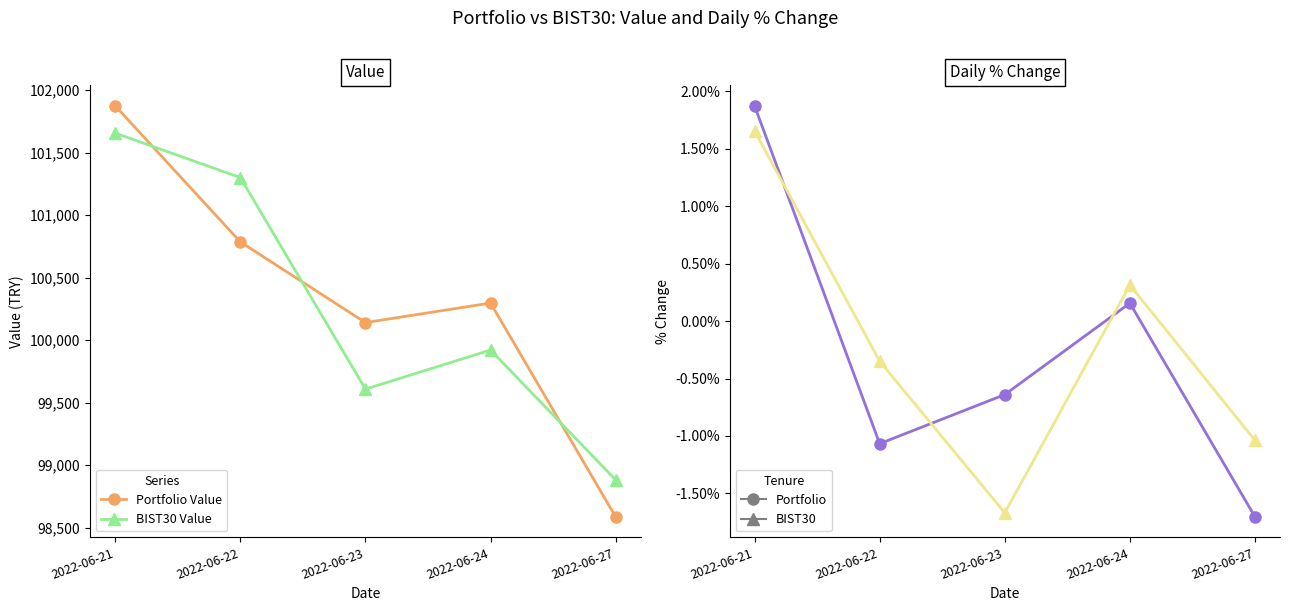

What is the value of the Portfolio Value point at the 1st from the left?

101872.7